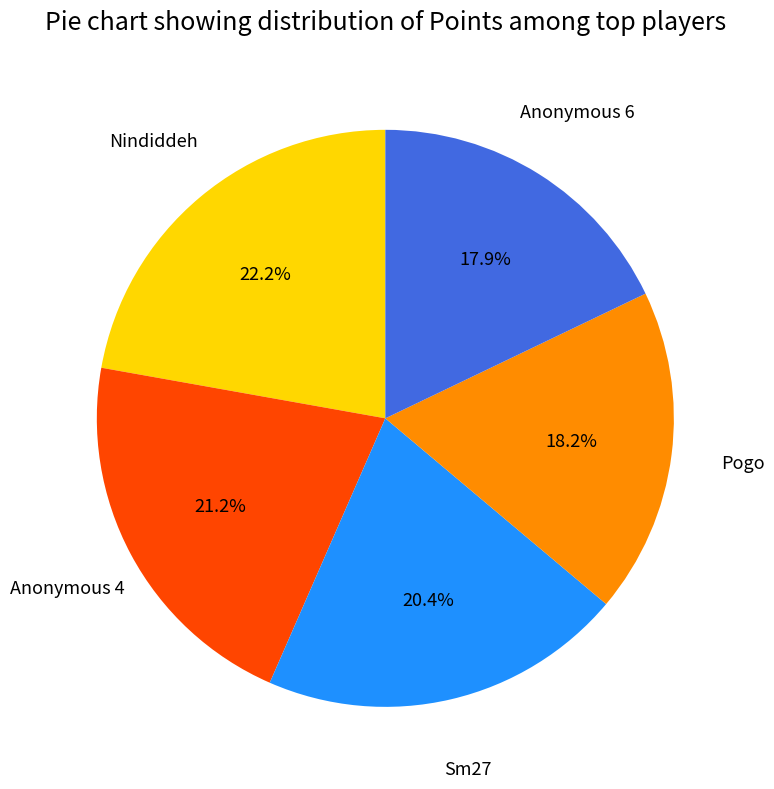

Is there a majority slice in this chart?

No